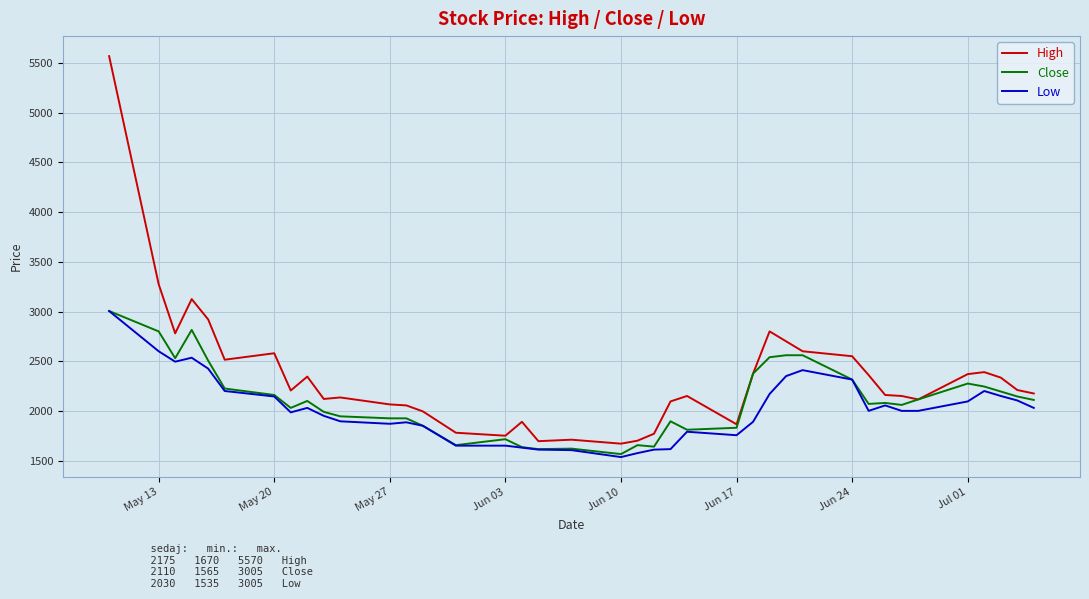

Which series has the largest total across all categories?

High